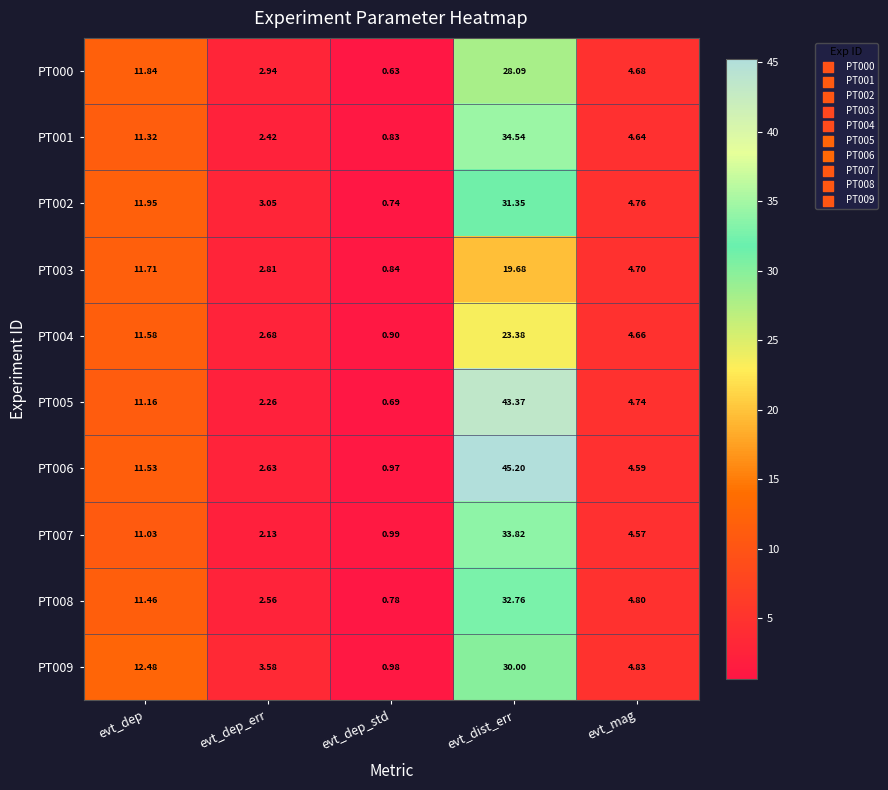

Is the value of PT008 at evt_dep_std greater than the value of PT005 at evt_dist_err?

No